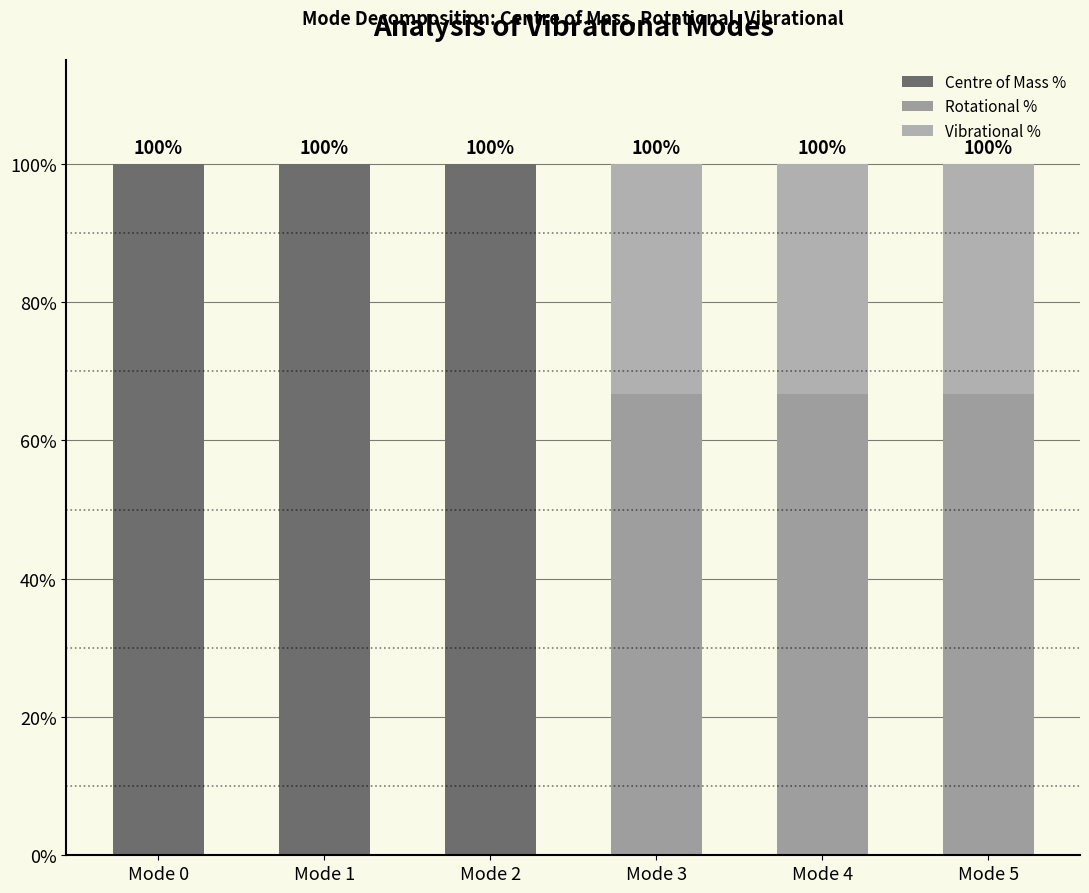

Are the bars horizontal?

No